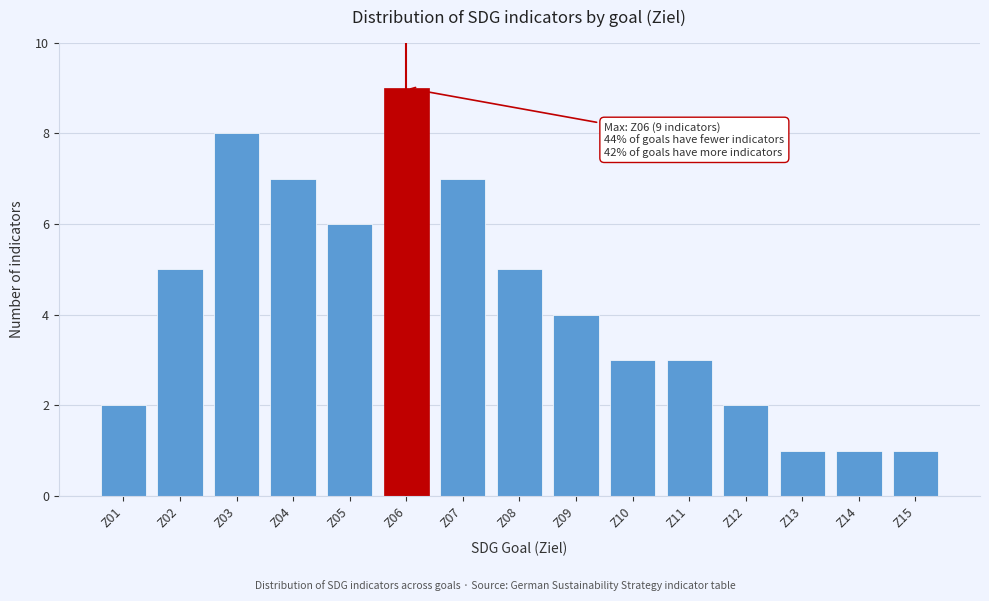

Reading left to right, list all the values displayed in this chart.

2	5	8	7	6	9	7	5	4	3	3	2	1	1	1